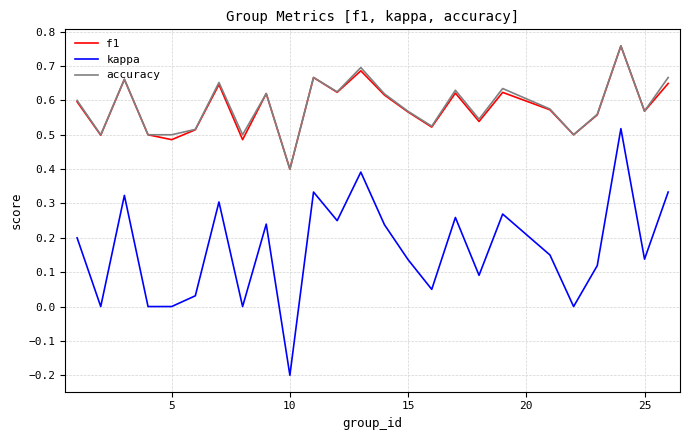

True or false: accuracy and kappa cross at least once.

False